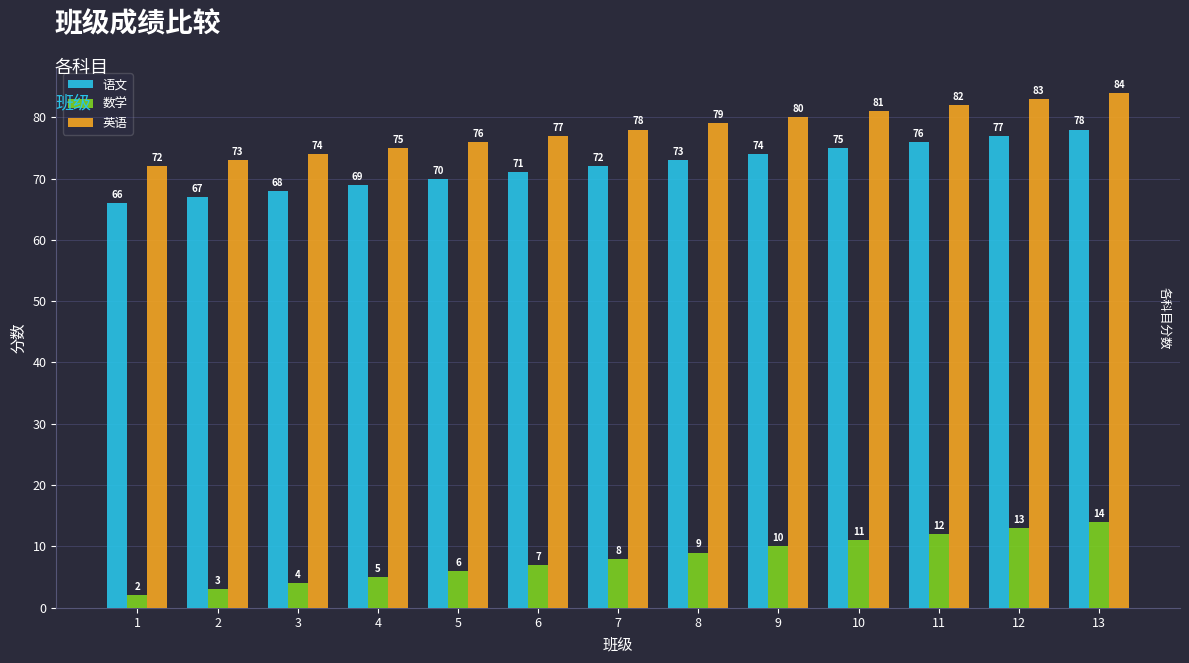

Is the value of 数学 at 12 greater than the value of 语文 at 6?

No